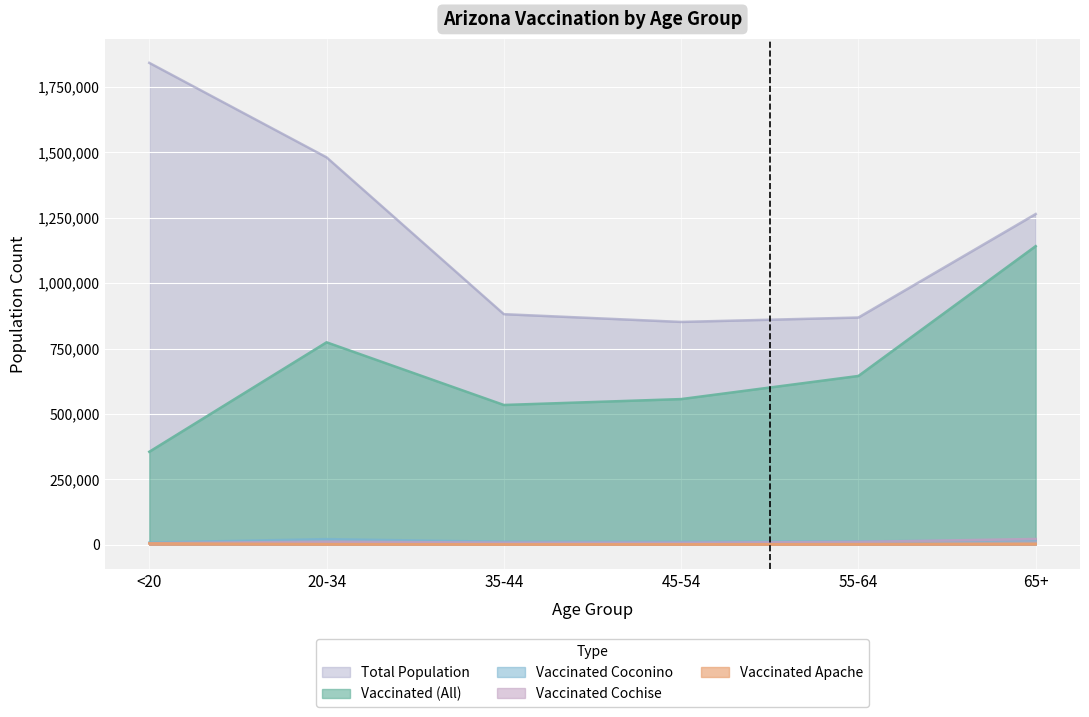

Reading left to right, what are all the values shown in this chart?

total_pop: 1842004	1480898	881451	851820	868629	1264218
vaccinated: 355514	773878	534373	556892	645257	1141493
vaccinated_Apache: 5276	2651	1770	1887	2575	3935
vaccinated_Coconino: 8285	21691	11403	10836	12648	18624
vaccinated_Cochise: 5865	12055	8156	7877	10896	22215